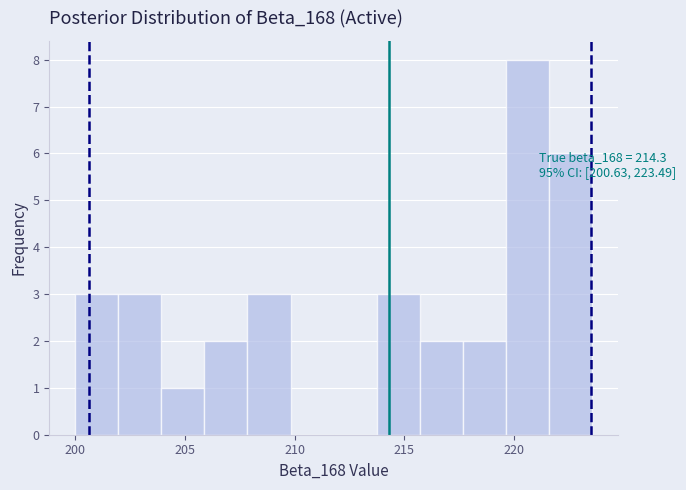

Around what value on the x-axis is the tallest bar? Give the approximate position of its centre, as read against the axis.

220.5